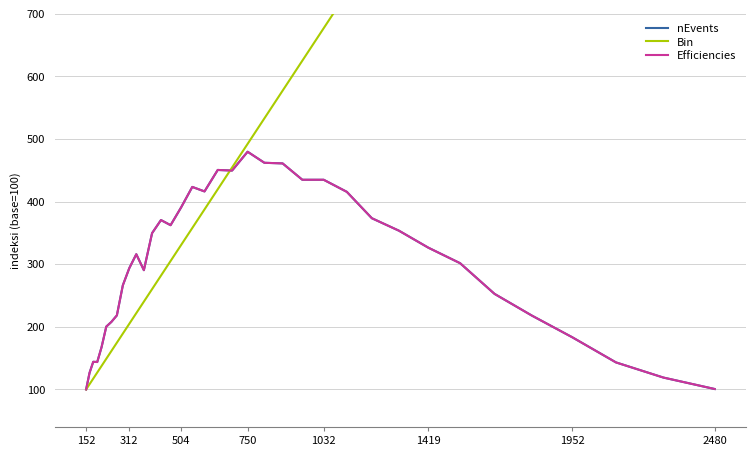

In nEvents, how many points are lower than both neighbors (excluding endpoints)?

5